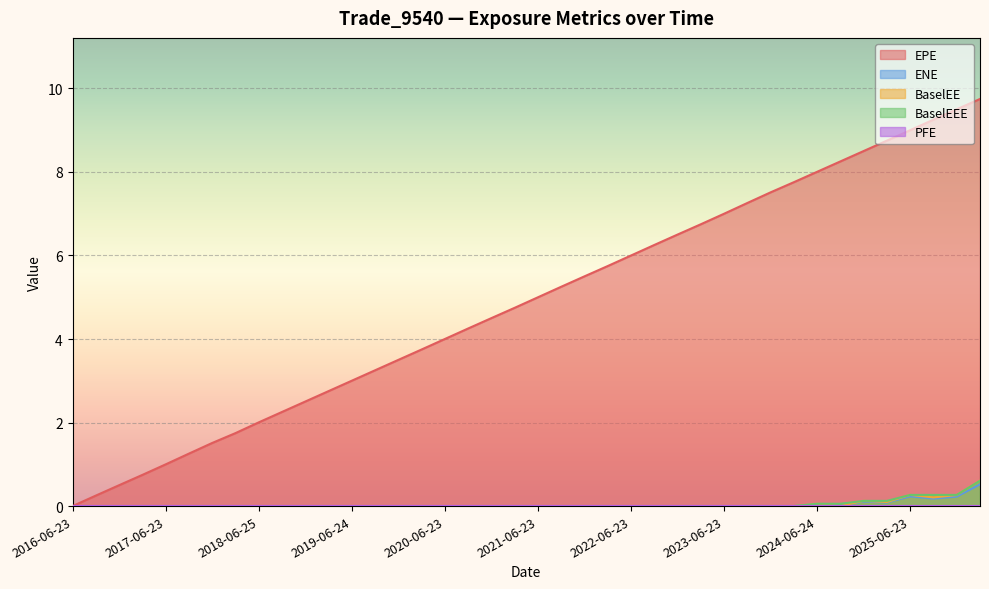

Rank the series by their maximum value, from highest to lowest.

EPE, BaselEE, BaselEEE, ENE